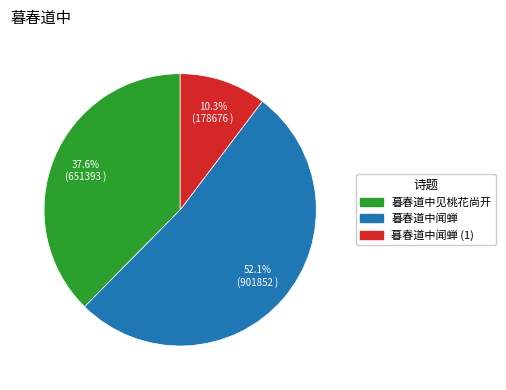

Is there any slice that represents more than half of the pie?

Yes